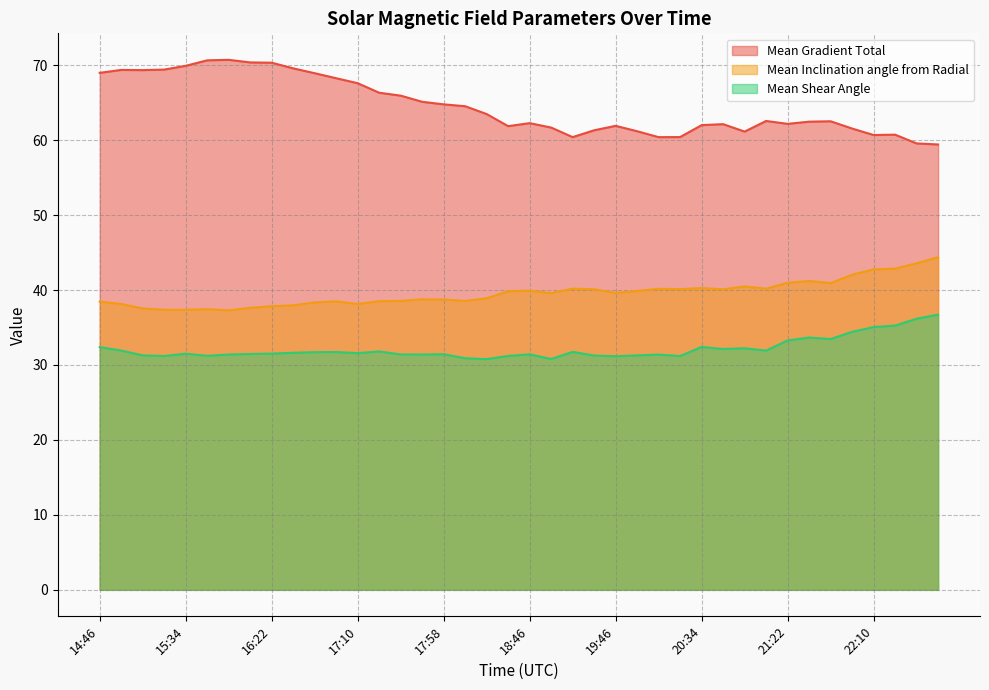

What is the label of the 37th point from the right?

15:22